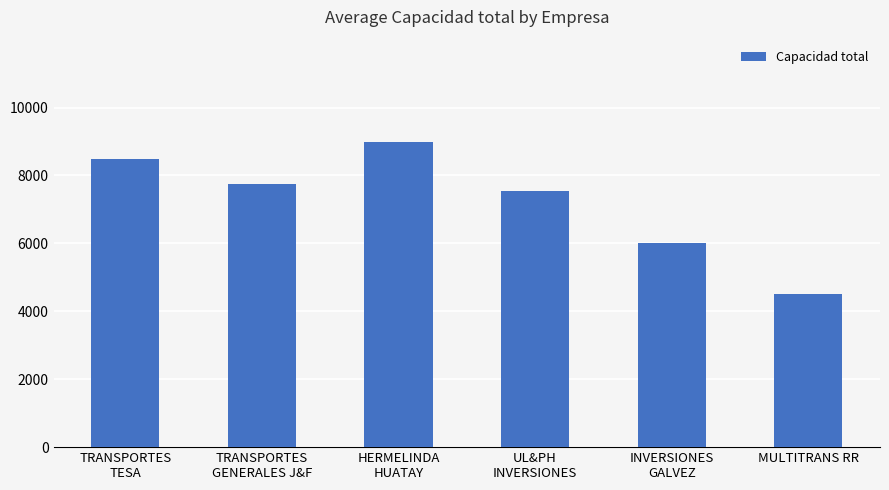

What is the change in value from TRANSPORTES
TESA to HERMELINDA
HUATAY?

+500